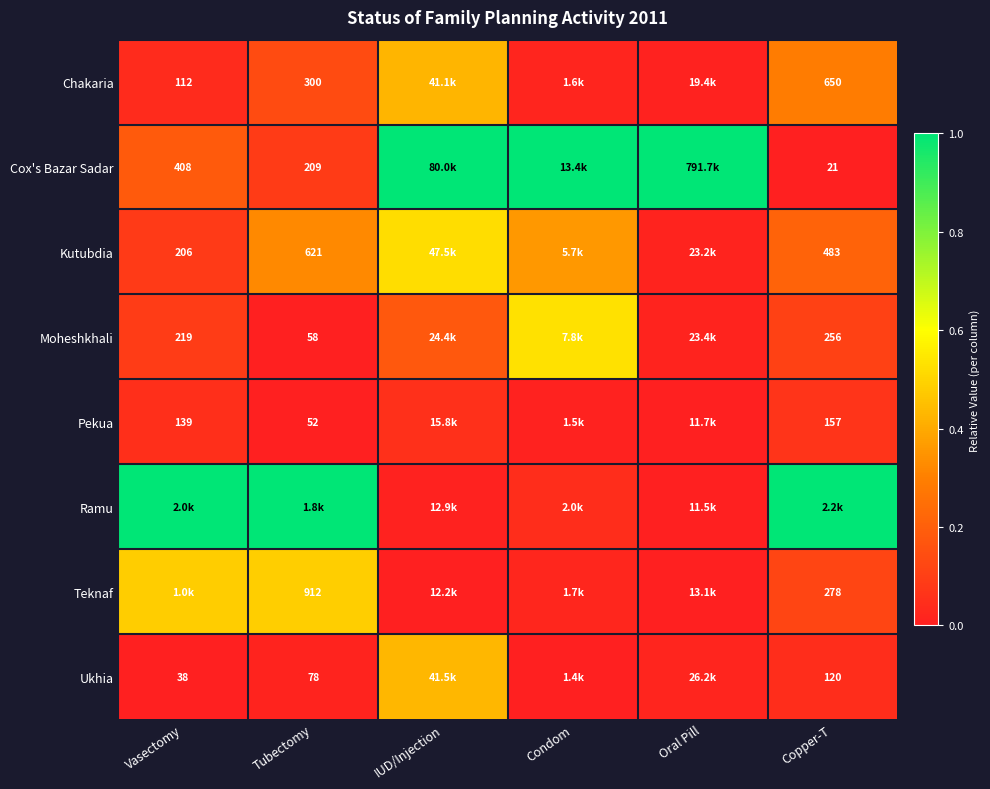

Is the value of Ukhia at Tubectomy greater than the value of Teknaf at Tubectomy?

No